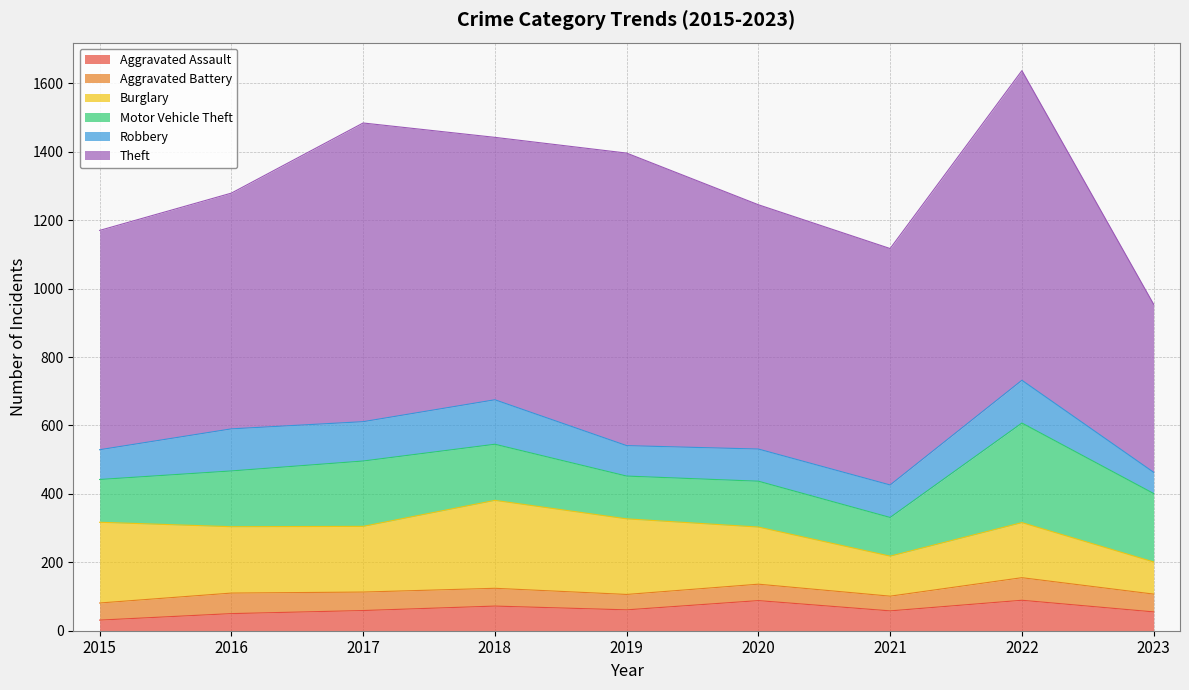

True or false: Aggravated Battery and Aggravated Assault intersect in this chart.

True